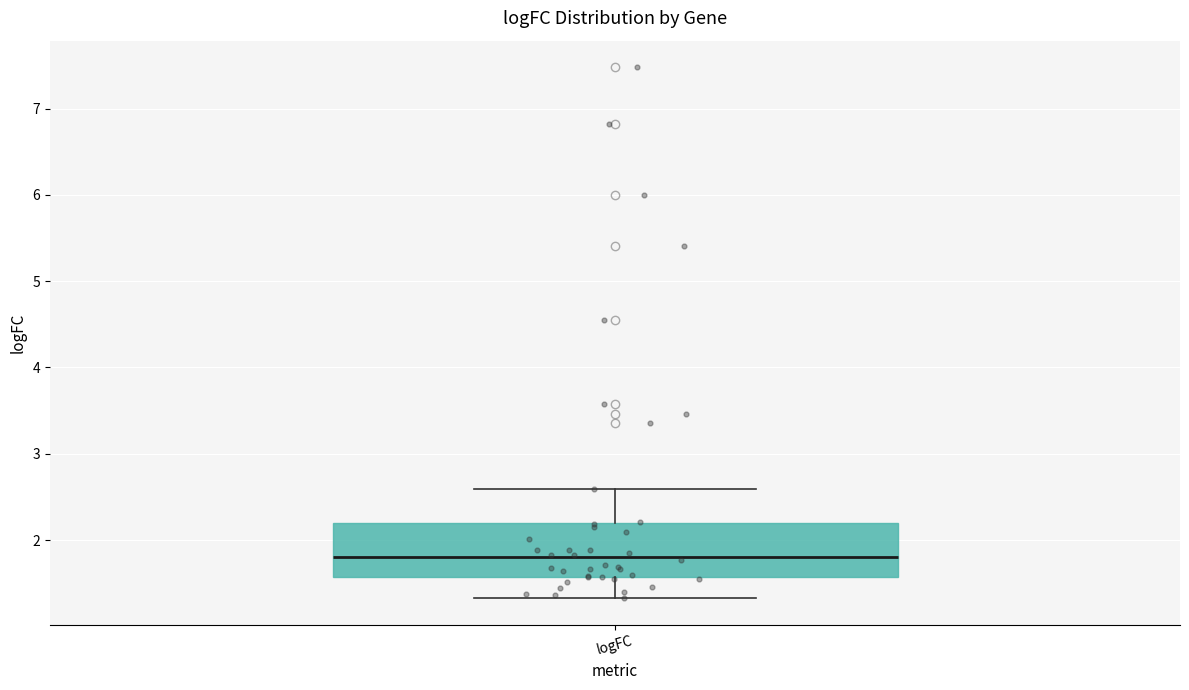

Read this box plot against the y-axis: the position of the median line, the range covered by the box, and the ends of both whiskers. The values are not printed on the chart, so give them approximately, as read against the axis.

median 1.8, box 1.6 to 2.2, whiskers 1.3 to 2.6